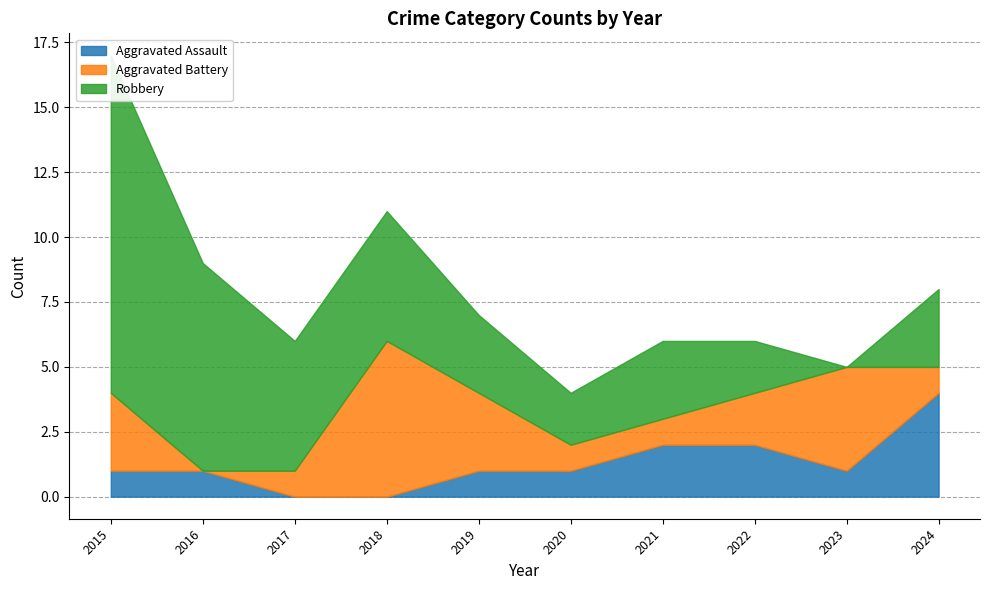

Where does the Aggravated Battery series first go above 2?

2015